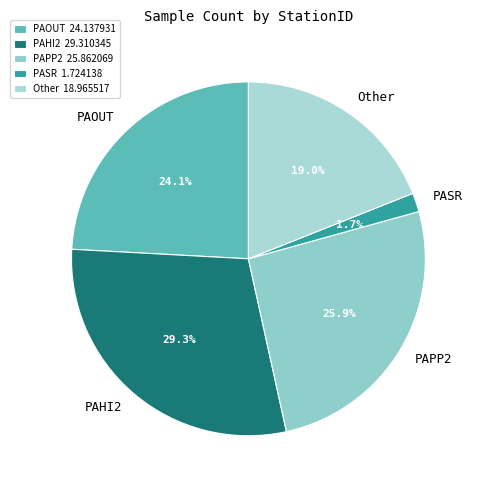

To the nearest percent, what is the combined percentage of Other and PASR?

21%